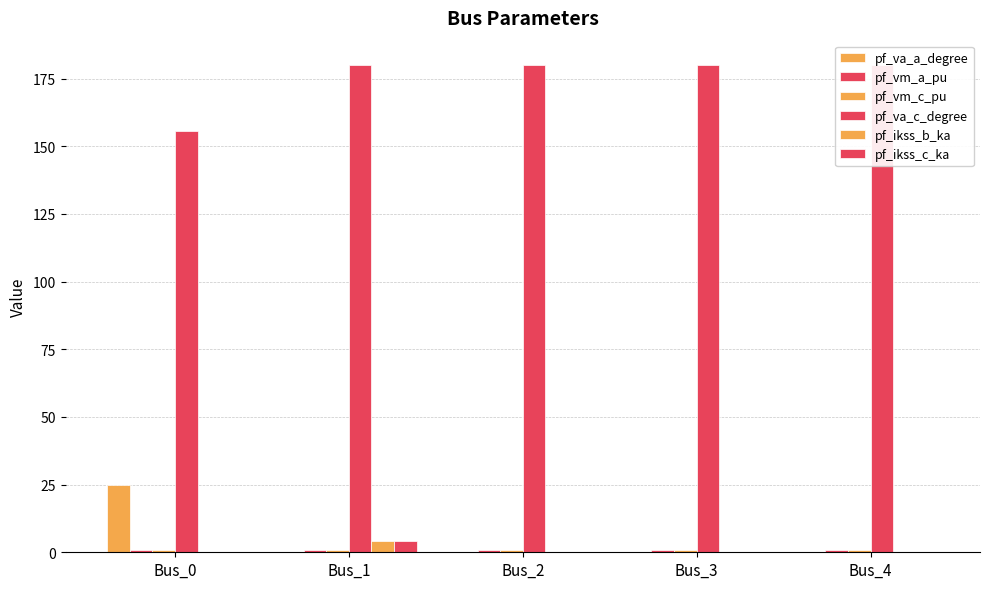

List the labels in order of pf_ikss_b_ka value, smallest first.

Bus_0, Bus_2, Bus_3, Bus_4, Bus_1